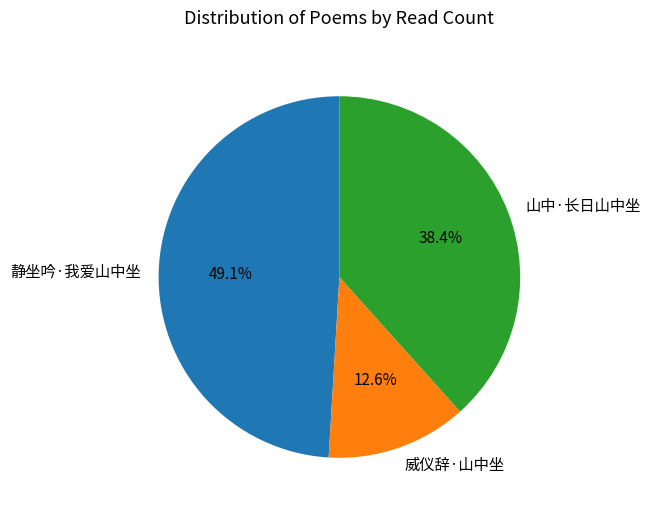

What is the ratio of the value at 静坐吟·我爱山中坐 to the value at 山中·长日山中坐?

1.3